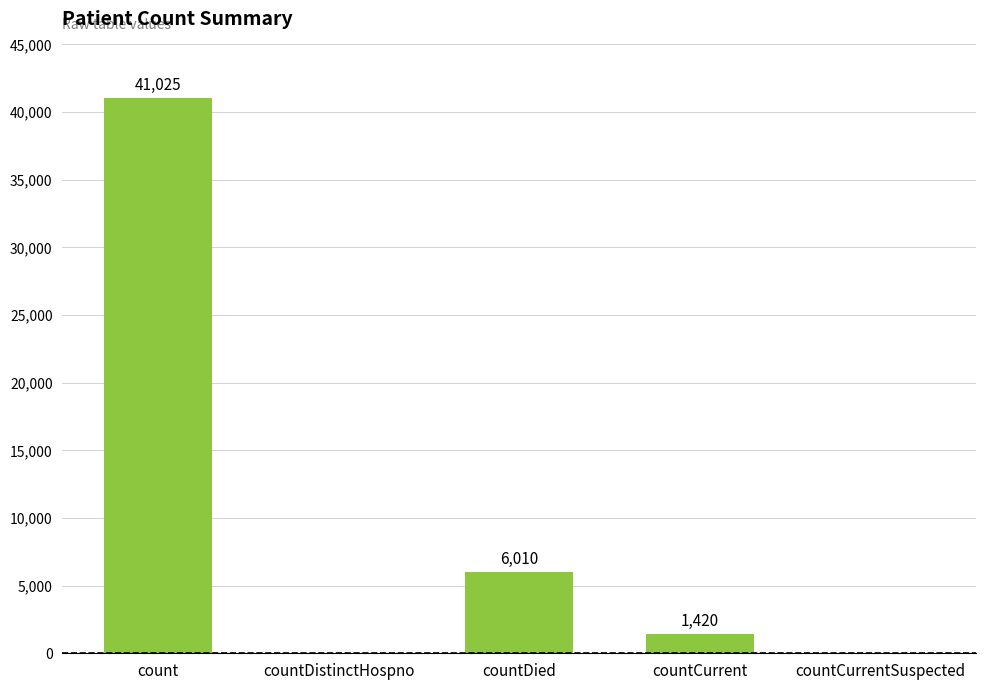

What is the sum of all values?

48455